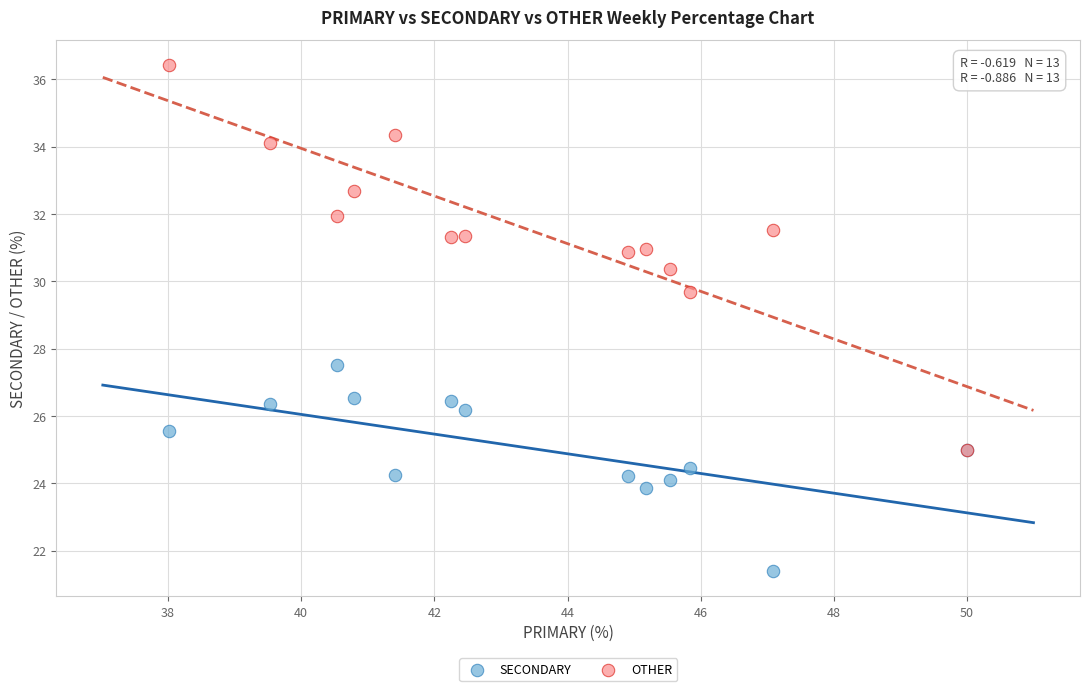

Across all series, what Y value is closest to 28?

27.5